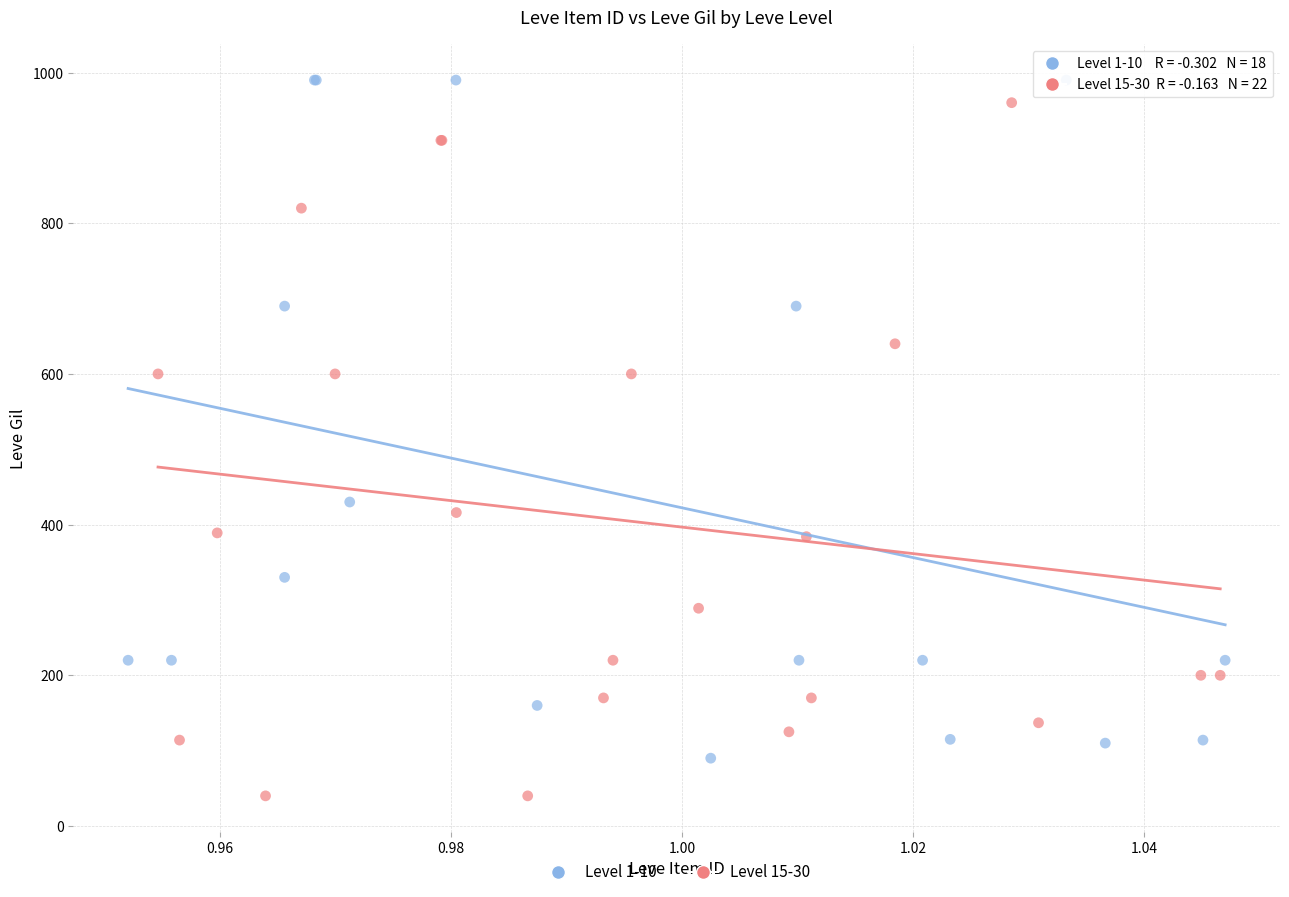

Which series contains the lowest Y value?

Level 15-30